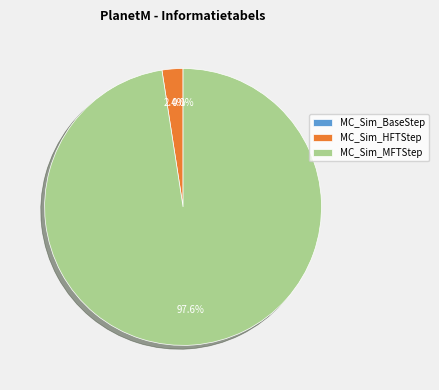

Combined, what portion of the pie is MC_Sim_HFTStep and MC_Sim_MFTStep?

100.0%